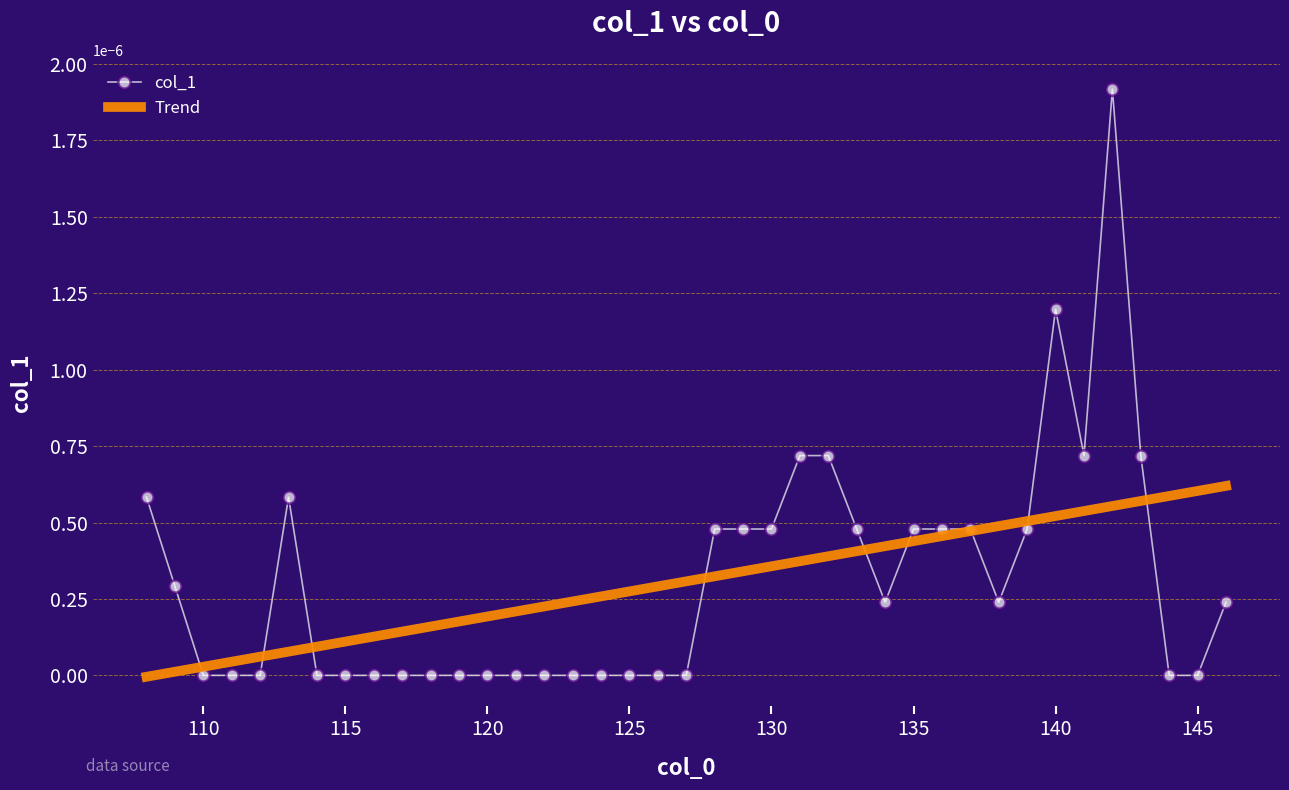

Rank the series by their maximum value, from lowest to highest.

Trend, col_1